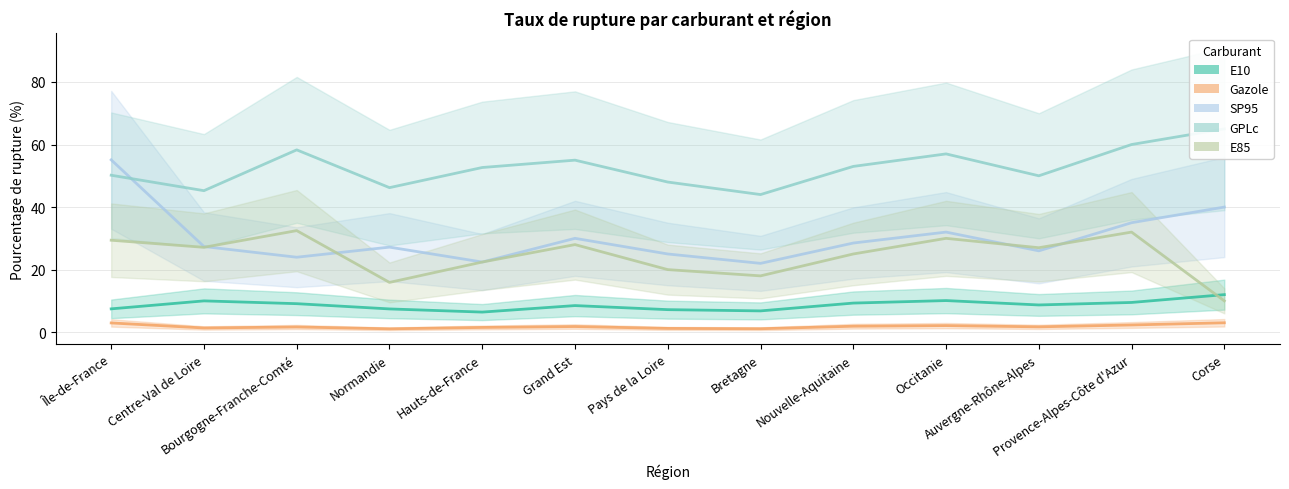

True or false: Gazole has more than 0 interior local peaks.

True